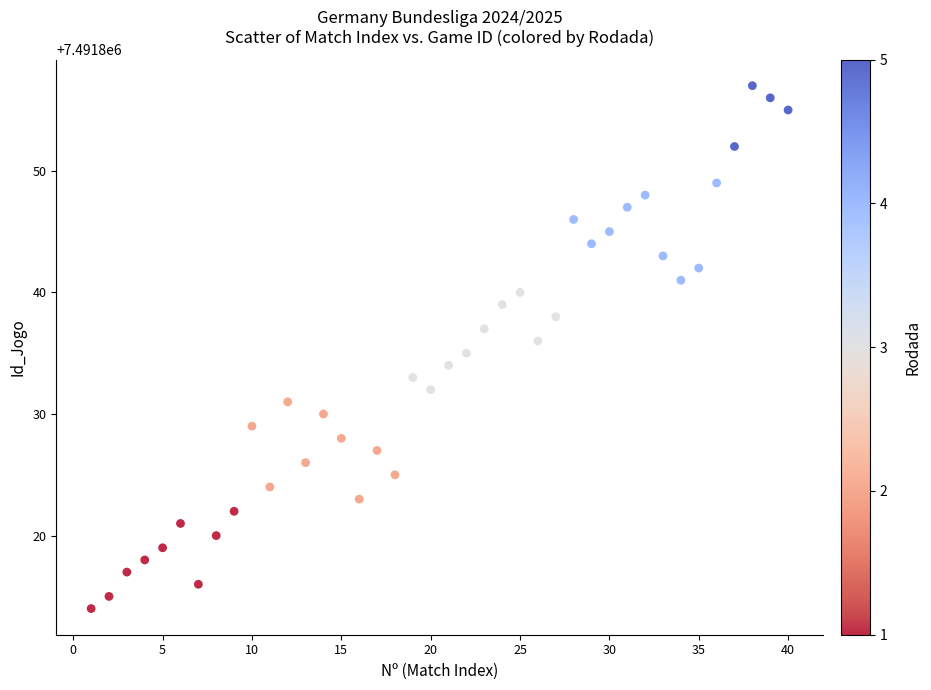

What is the range of X values (max minus min)?

39